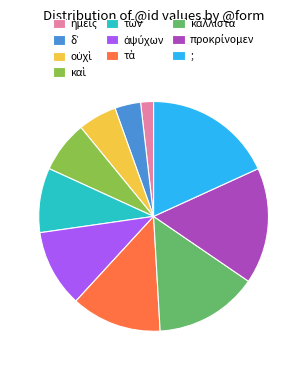

True or false: ; accounts for 18% of the total.

True